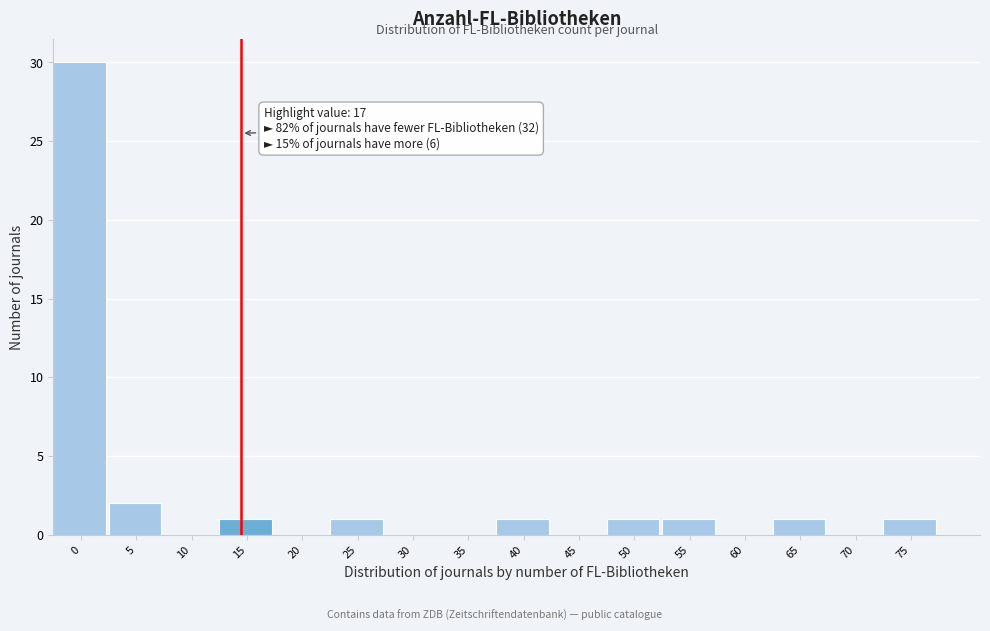

Reading left to right, extract all data points from this chart.

0=30	5=2	10=0	15=1	20=0	25=1	30=0	35=0	40=1	45=0	50=1	55=1	60=0	65=1	70=0	75=1